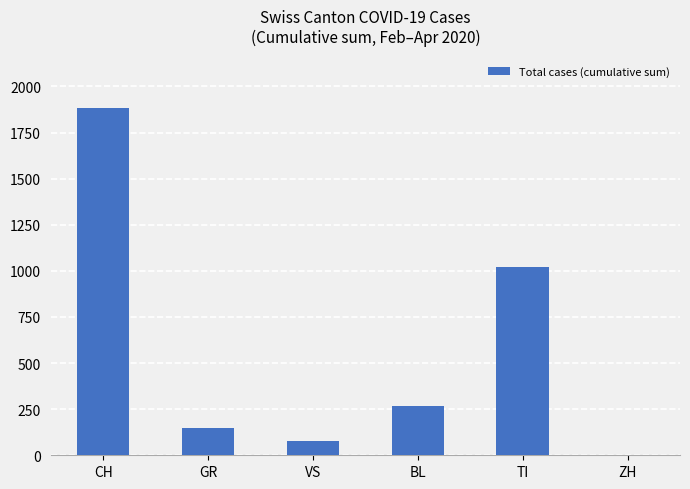

The chart shows a value of 0 at ZH. True or false?

True